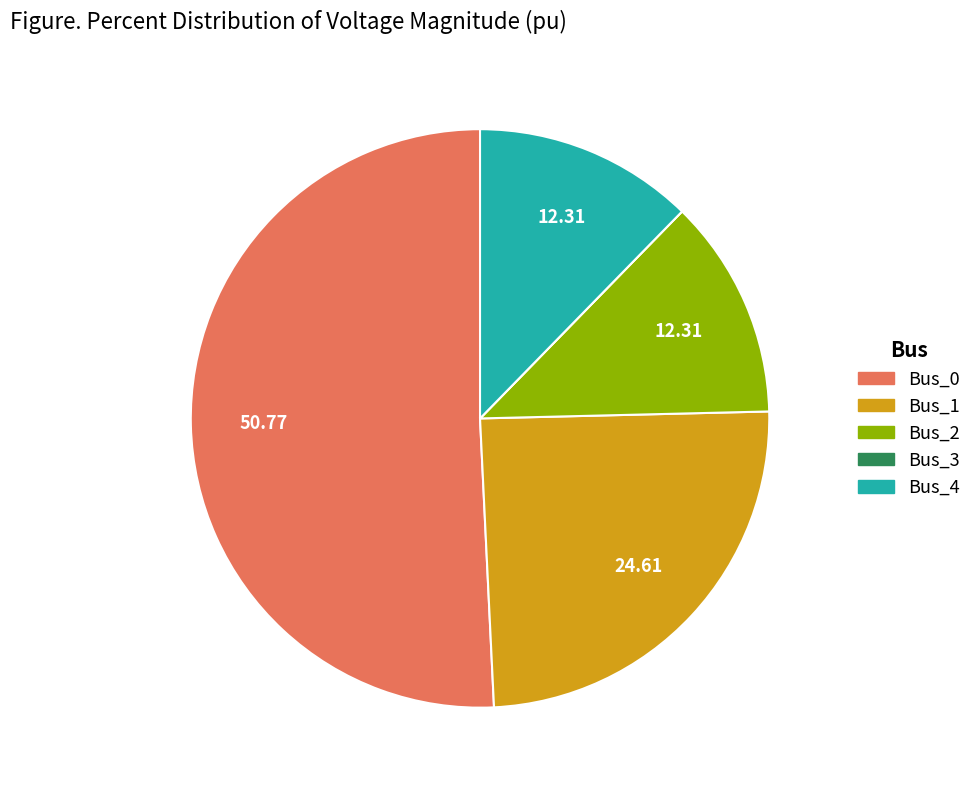

Do Bus_2 and Bus_1 together represent more than half of the pie?

No